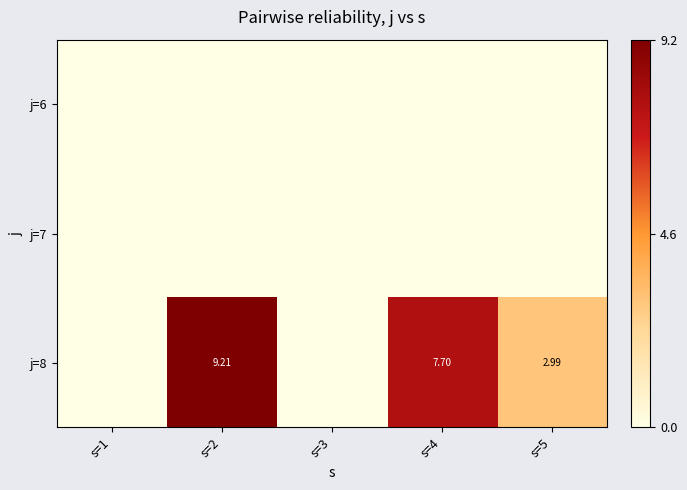

Is it true that j=8 equals 7.7 at s=4?

True